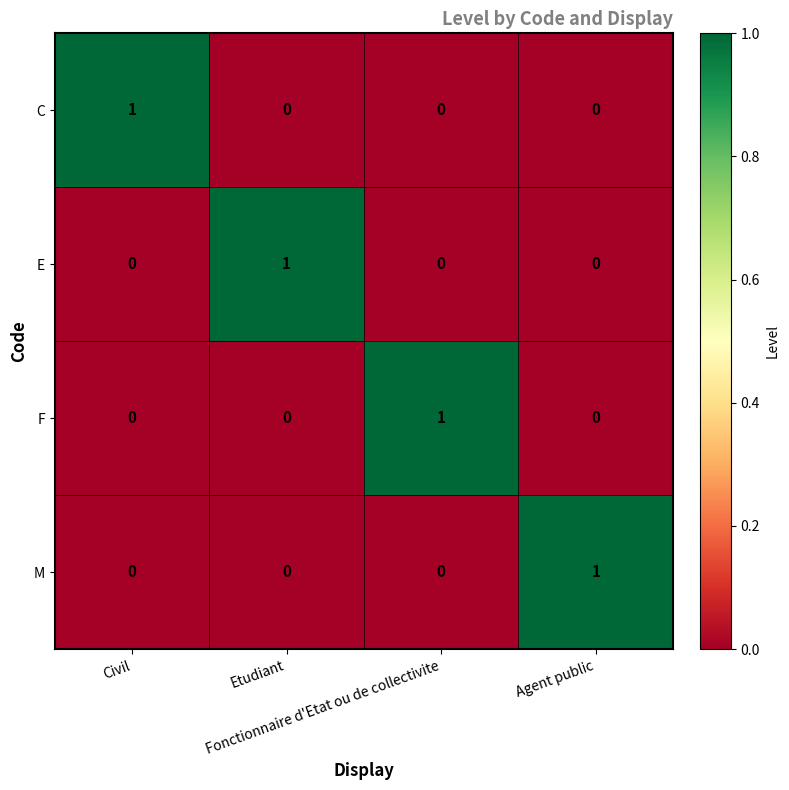

What is the difference between the highest and lowest values at Etudiant?

1